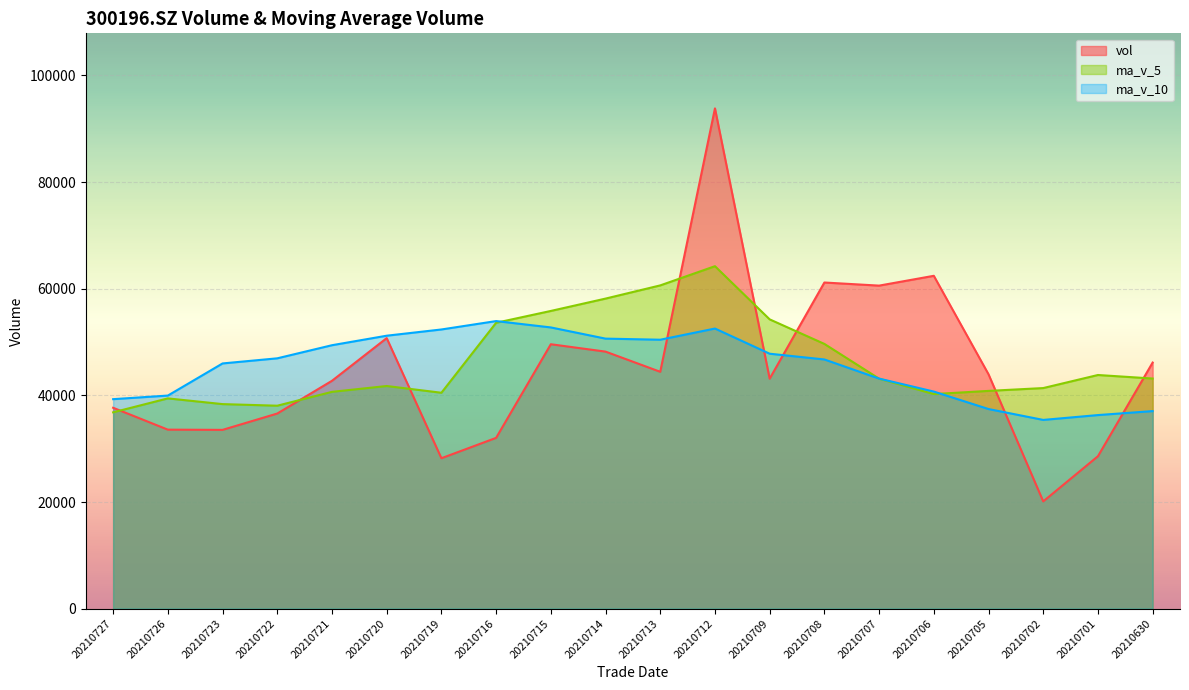

Rank the series at 20210630 from highest to lowest value.

vol, ma_v_5, ma_v_10